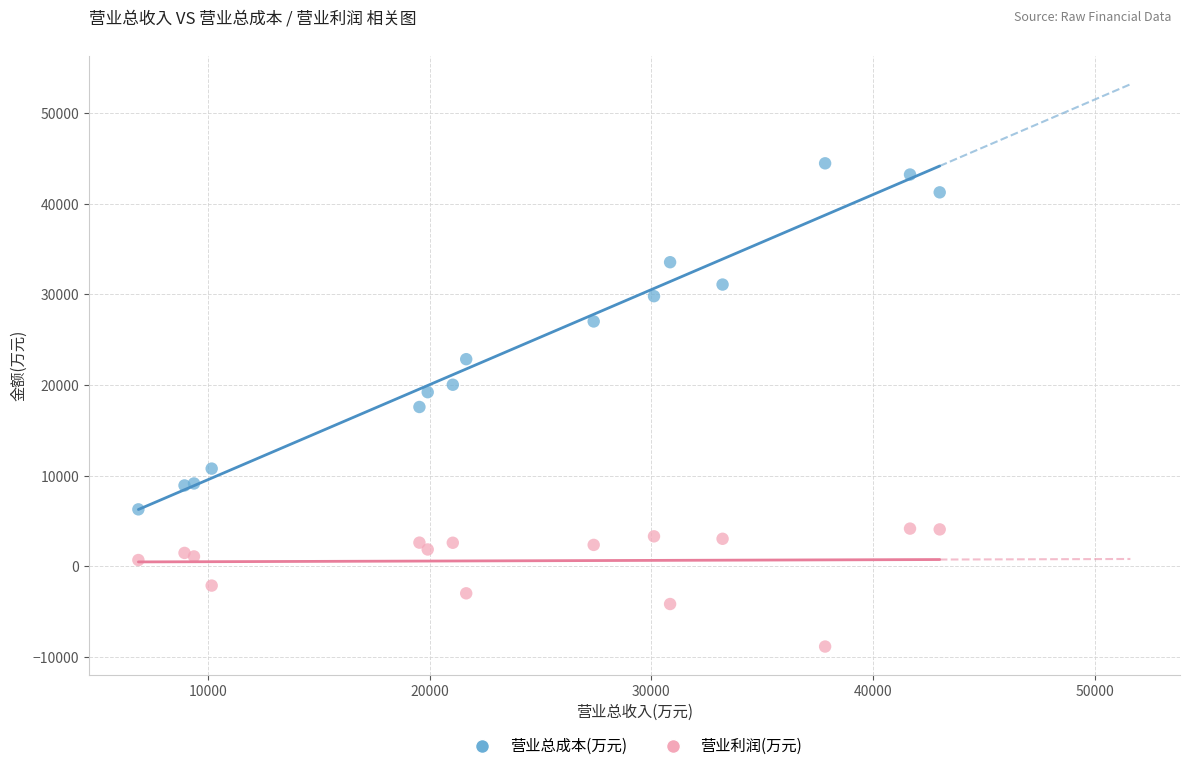

Which series contains the highest Y value?

营业总成本(万元)